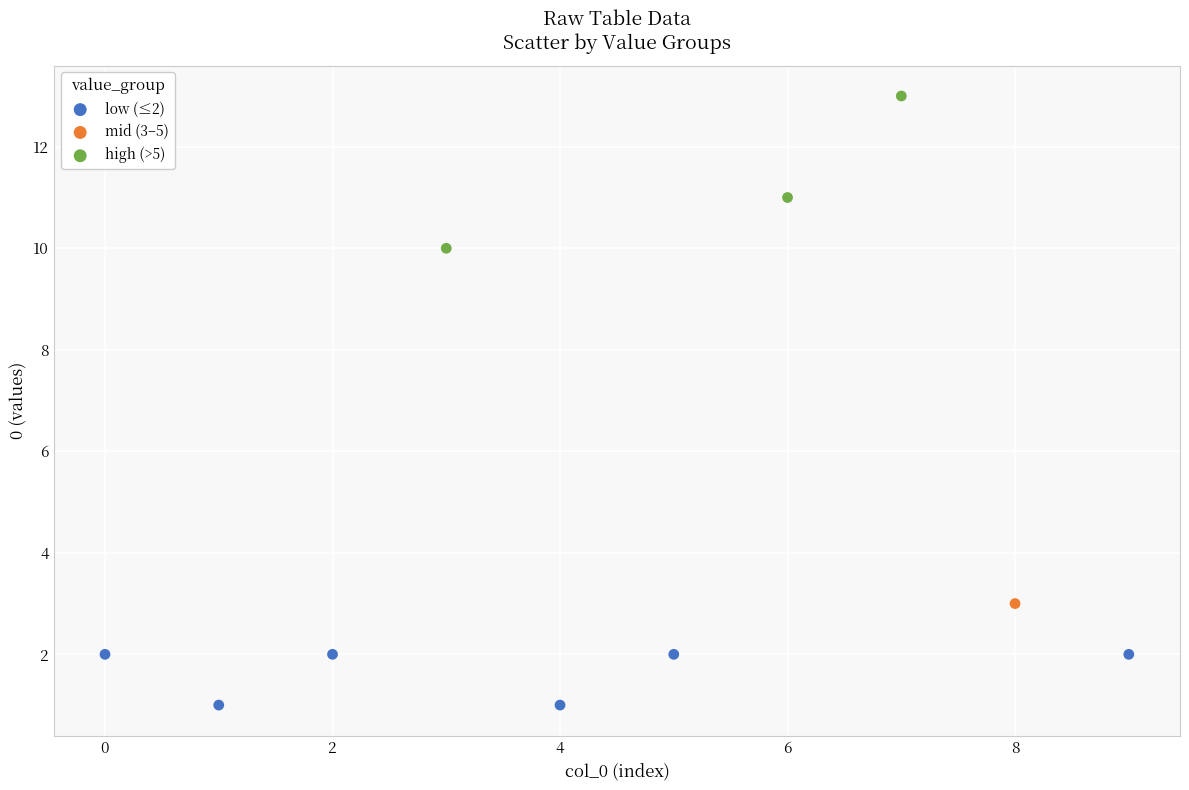

Which series contains the highest Y value?

high (>5)